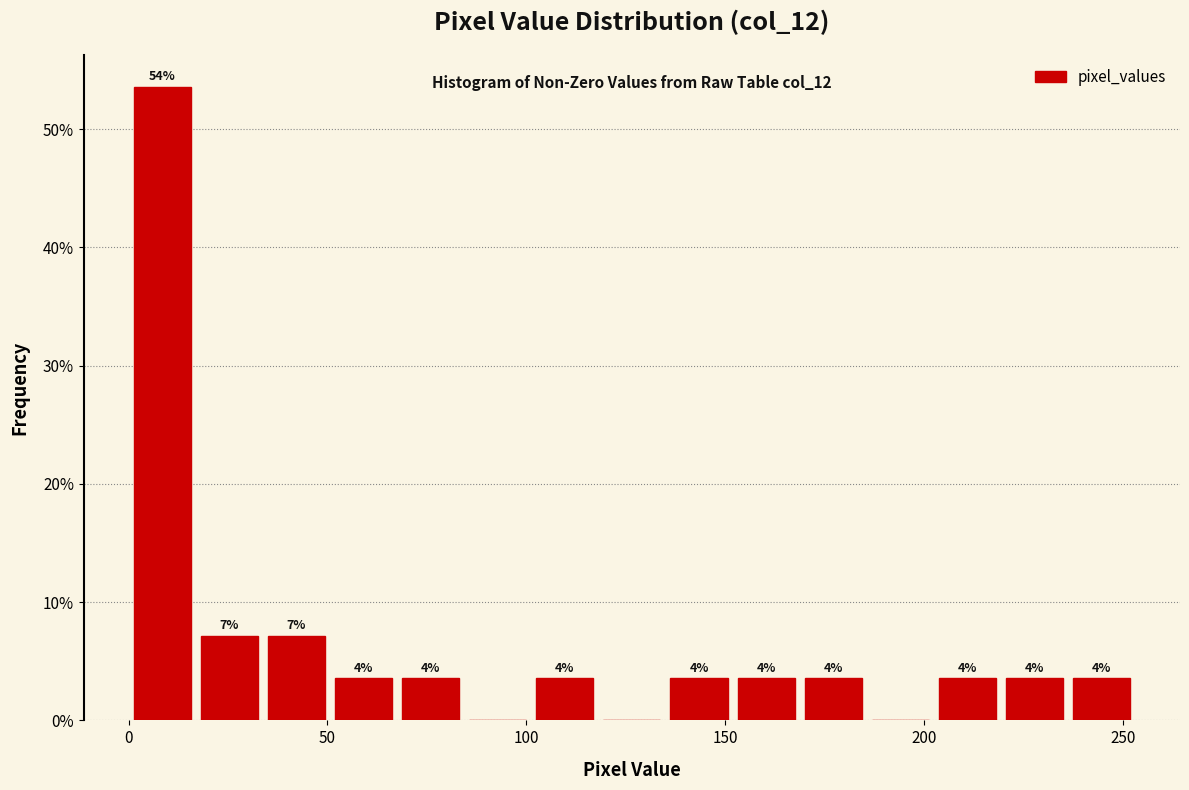

Around what value on the x-axis is the tallest bar? Give the approximate position of its centre, as read against the axis.

10